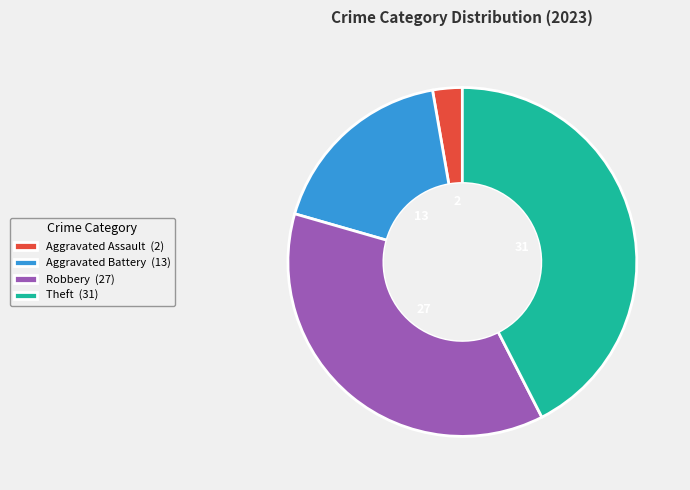

To the nearest percent, what portion does Aggravated Assault (2) represent?

3%